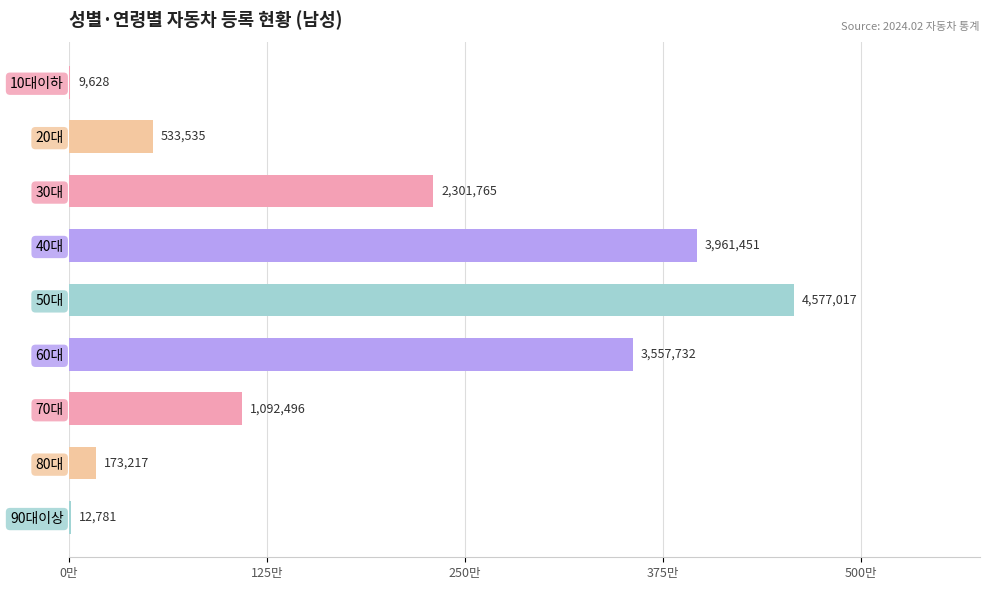

How many values exceed 1092496?

4